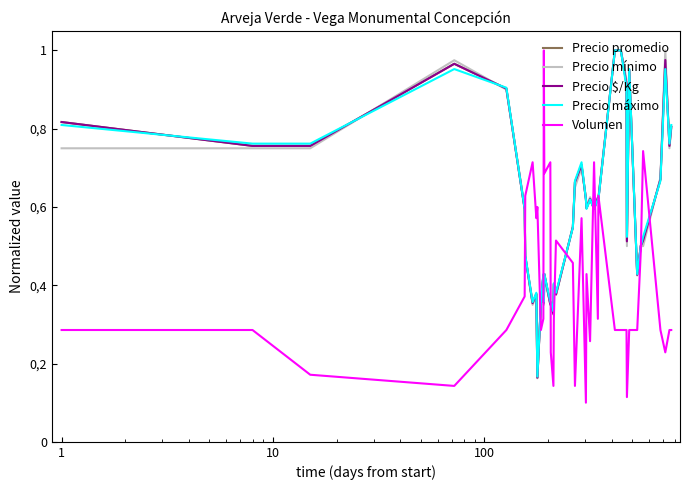

True or false: Precio promedio has more than 1 points higher than both neighbors.

True